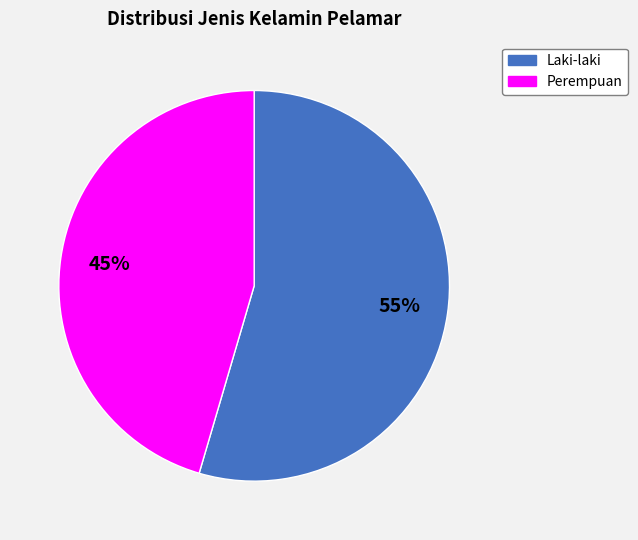

Between Perempuan and Laki-laki, which is larger?

Laki-laki